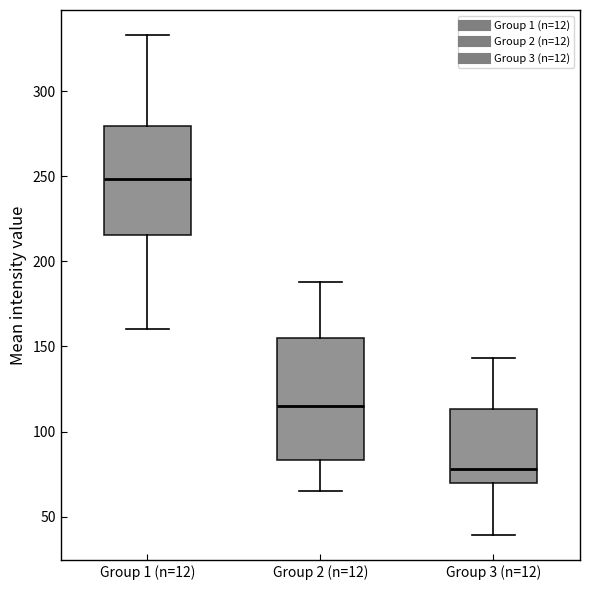

Where does the upper whisker of the box for Group 1 (n=12) end on the y-axis? The values are not printed on the chart, so give them approximately, as read against the axis.

335